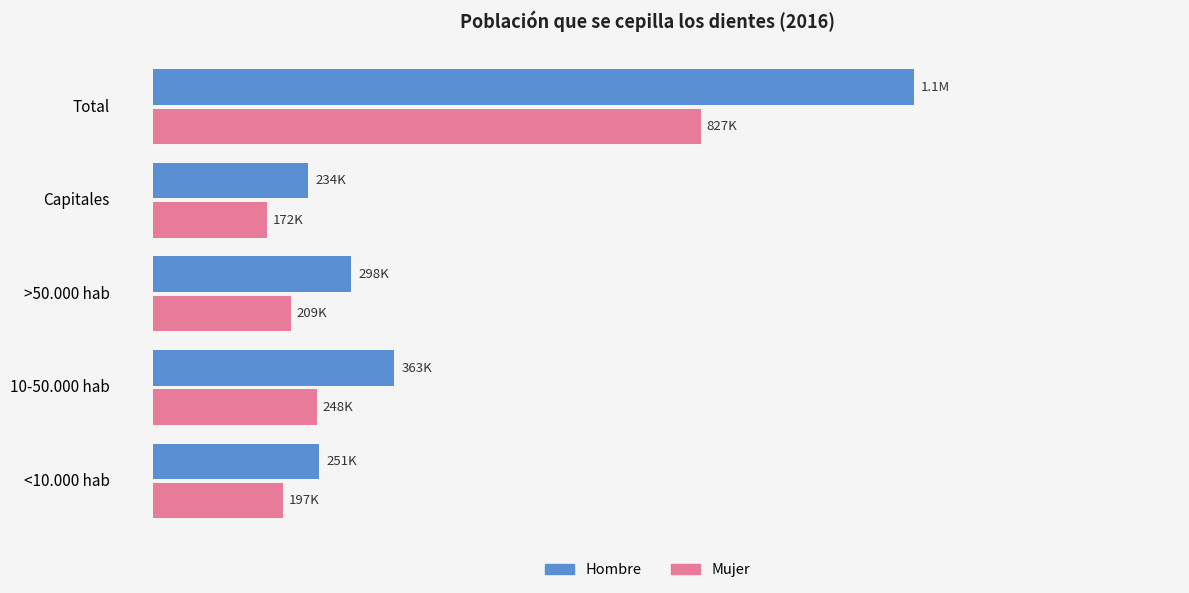

What is the greatest value displayed?

1147607